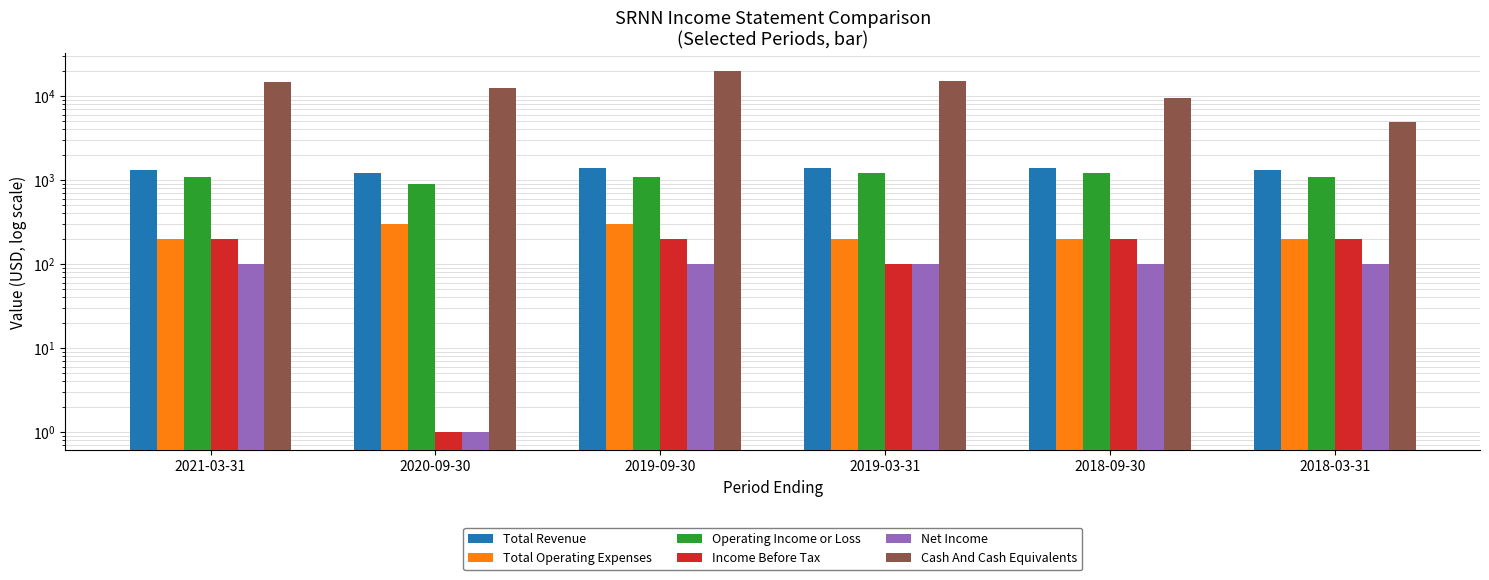

The Operating Income or Loss series shows 1940 at 2018-09-30. True or false?

False